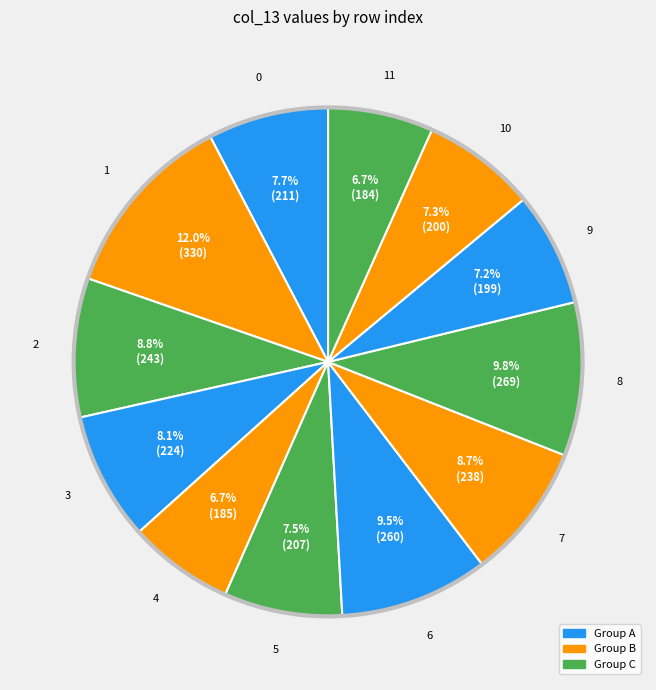

How many slices are in this pie chart?

12